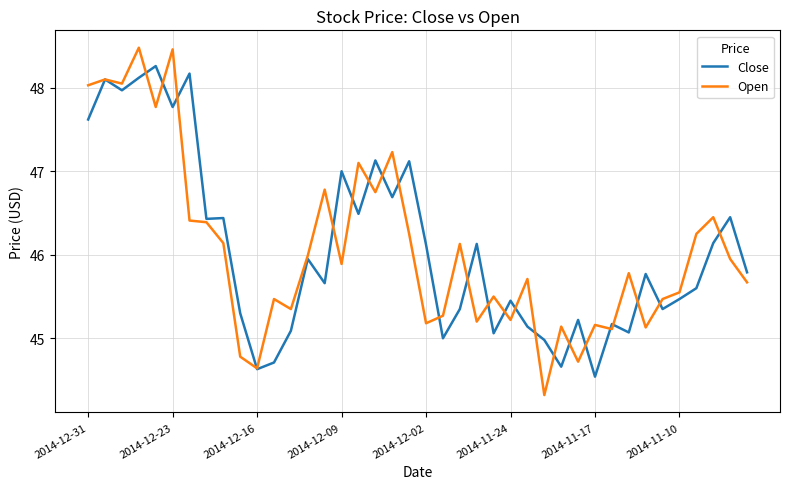

What is the lowest value of the Close series?

44.5